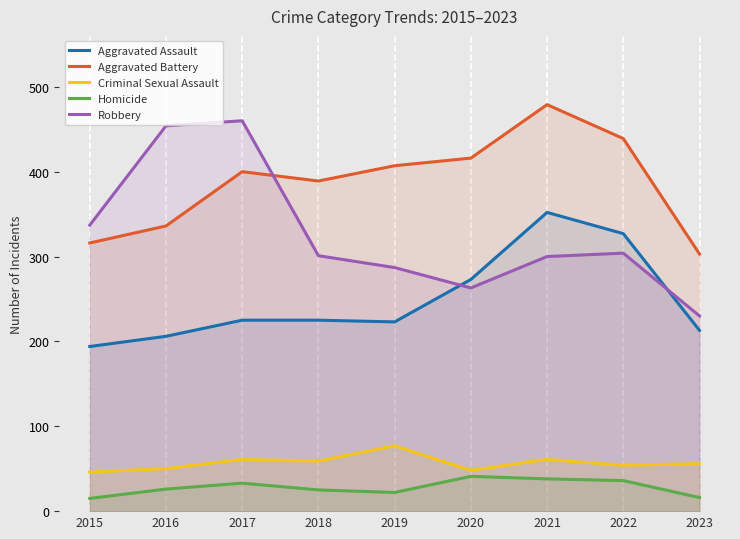

In Robbery, how many points are higher than both neighbors (excluding endpoints)?

2